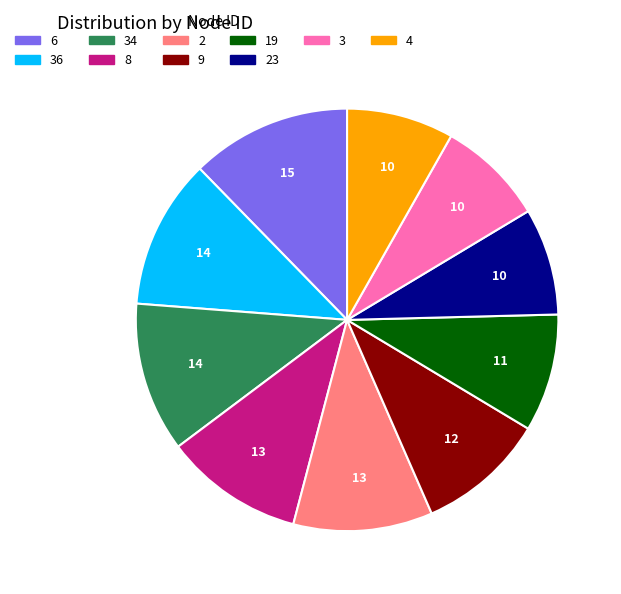

Does any single category account for the majority?

No